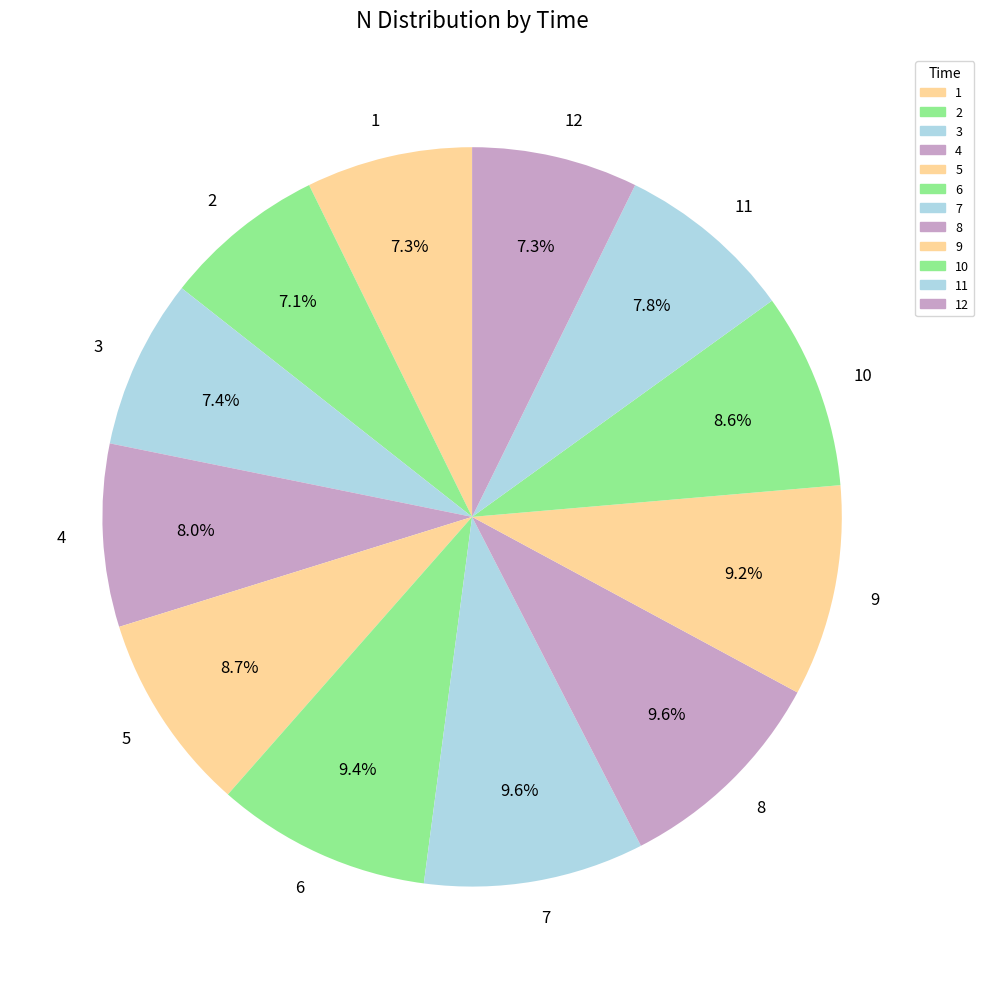

To the nearest percent, what percentage of the pie is 12?

7%